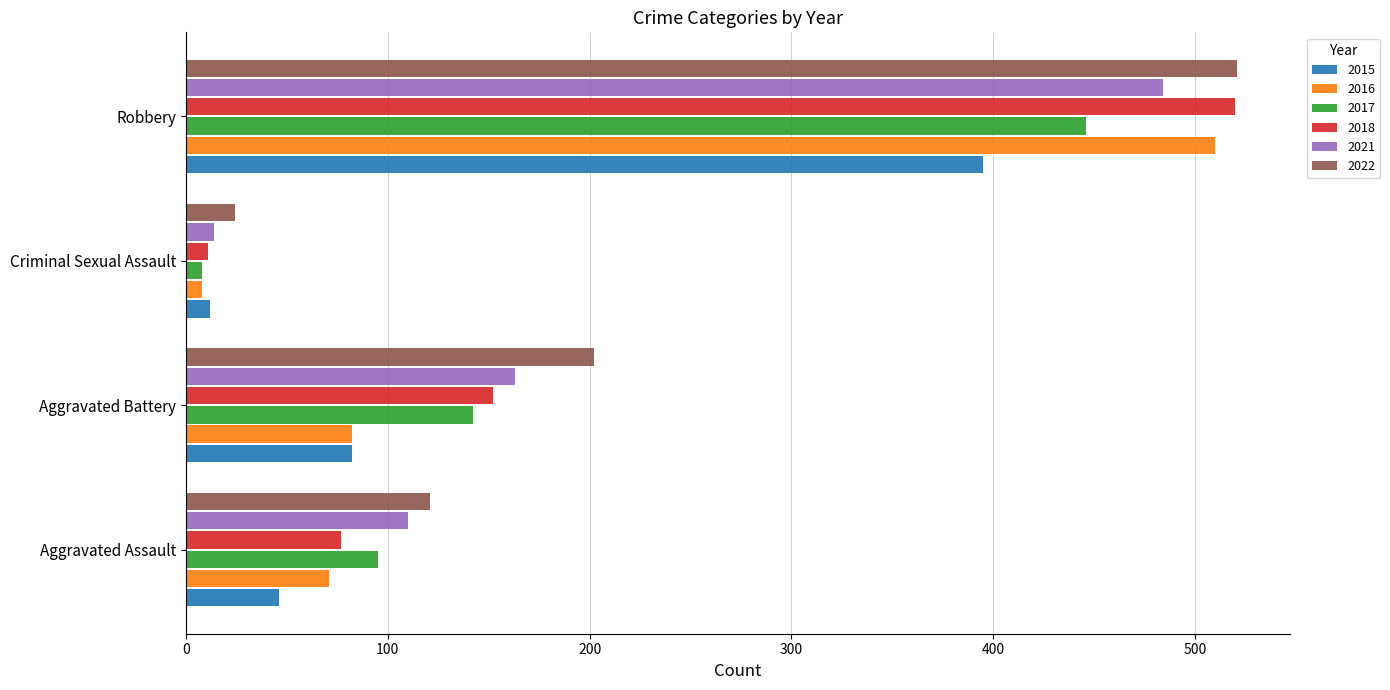

At how many categories does at least one series exceed 435?

1